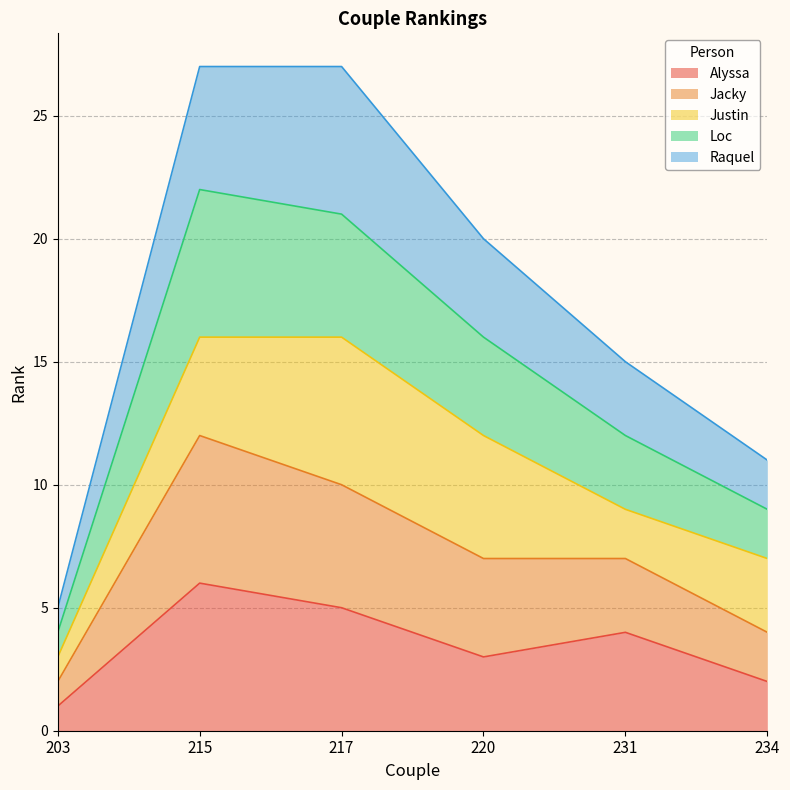

Does the chart display data point markers on the line(s)?

No